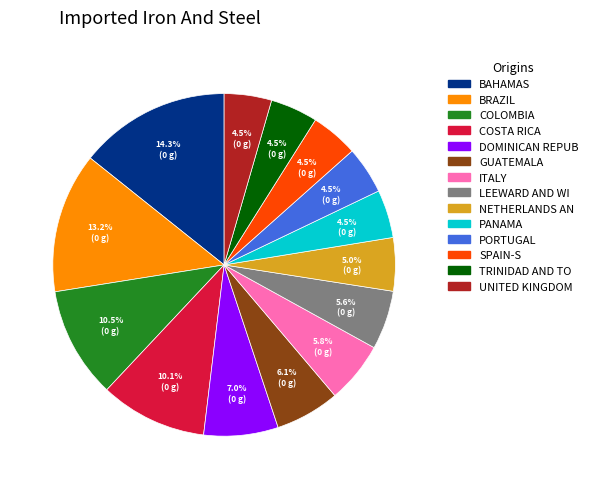

Is there a majority slice in this chart?

No